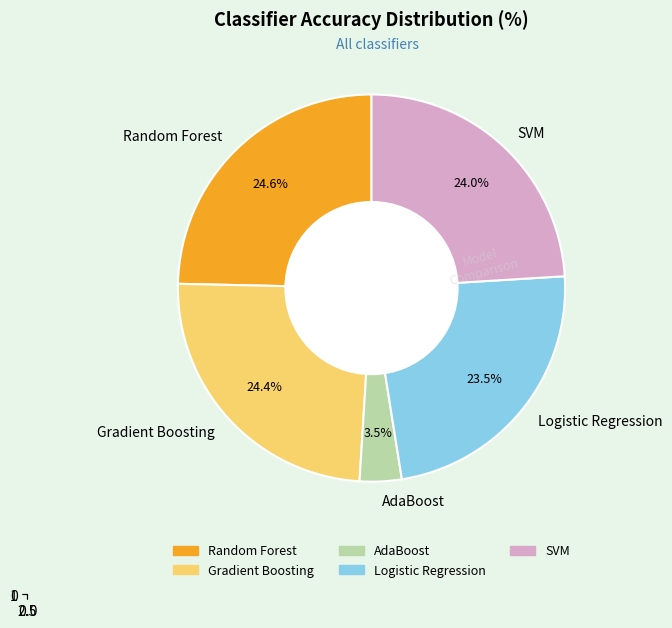

True or false: AdaBoost accounts for 1% of the total.

False